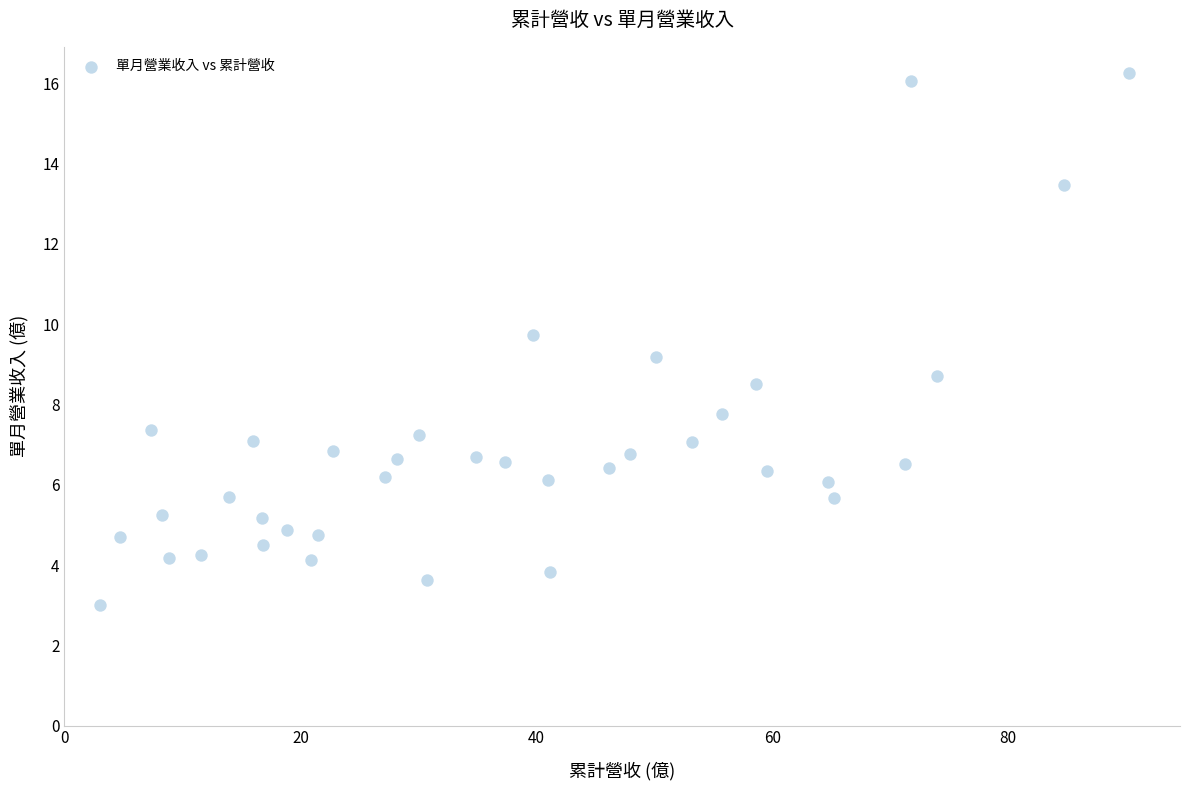

What is the range of X values (max minus min)?

87.2